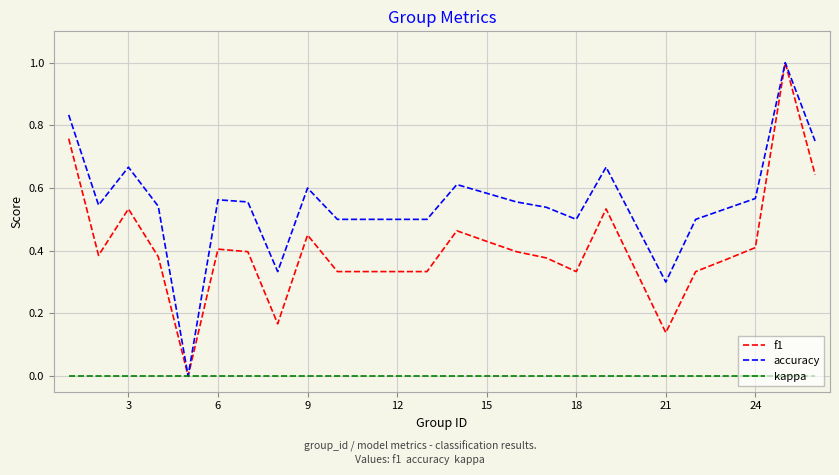

What is the maximum value shown in the chart?

1.0